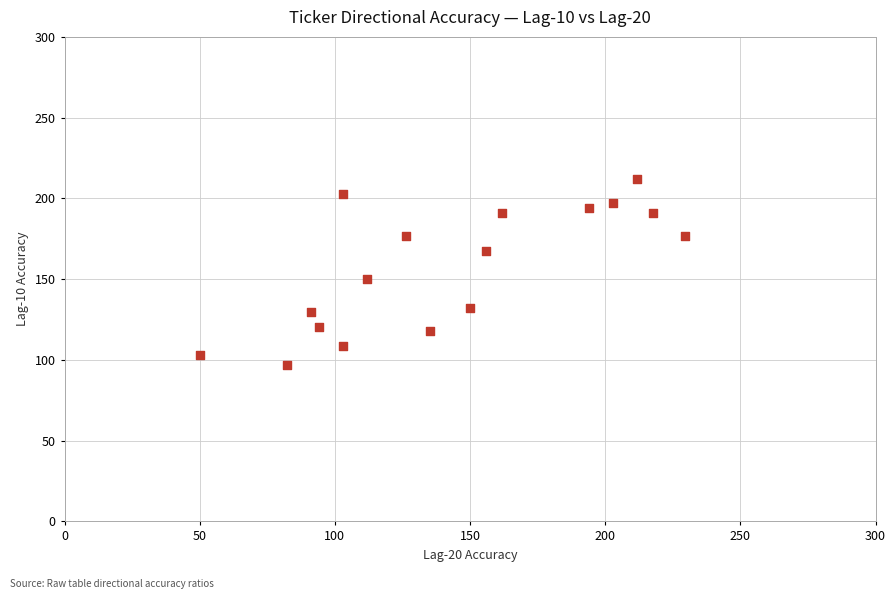

What is the range of X values (max minus min)?

179.4